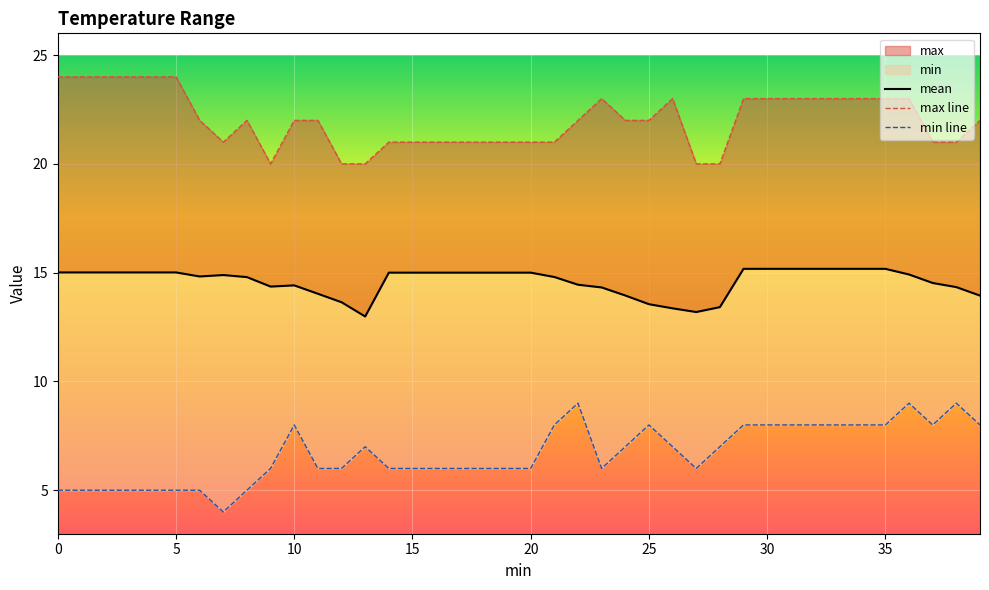

List the series in order of their overall mean, lowest first.

min, mean, max